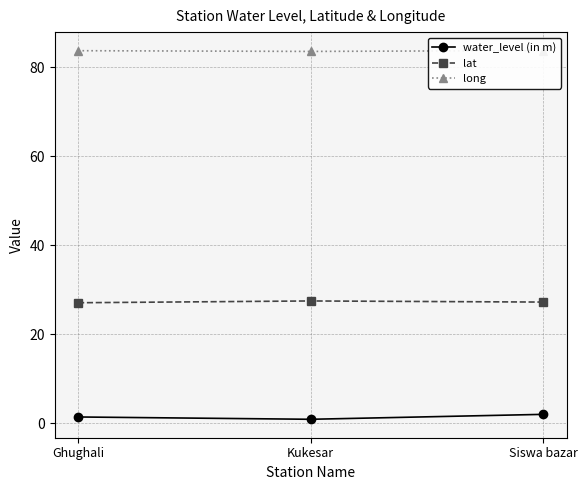

What is the value of the water_level (in m) point at the 3rd from the left?

1.9